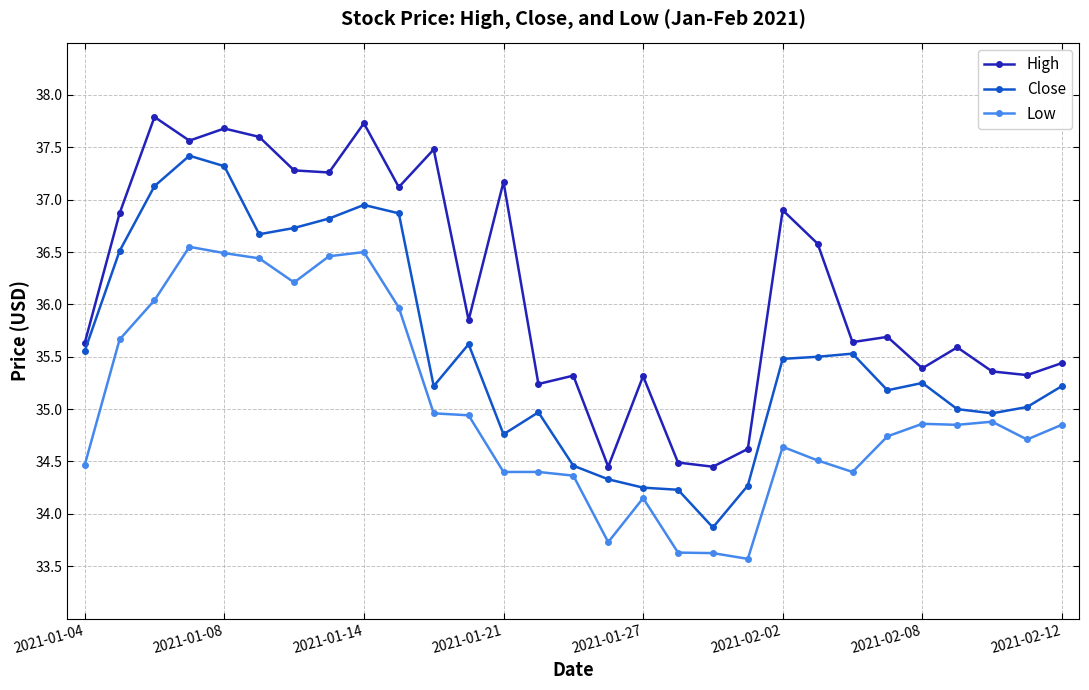

What is the minimum value for Low?

33.6